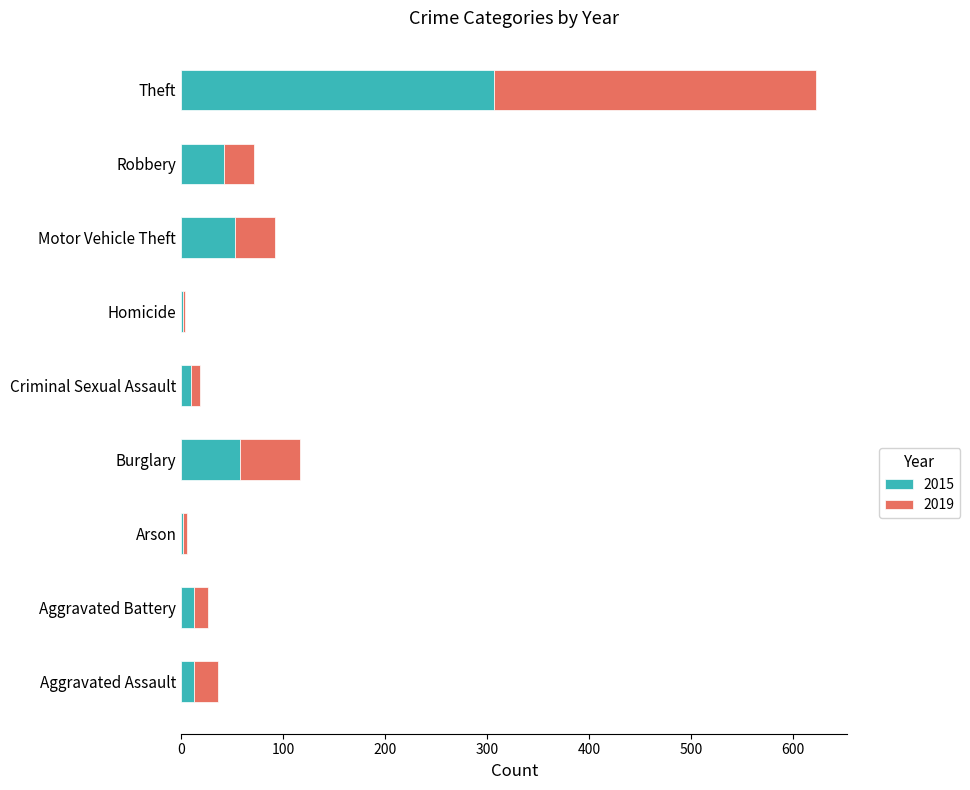

How many data points in 2015 are less than 13?

3